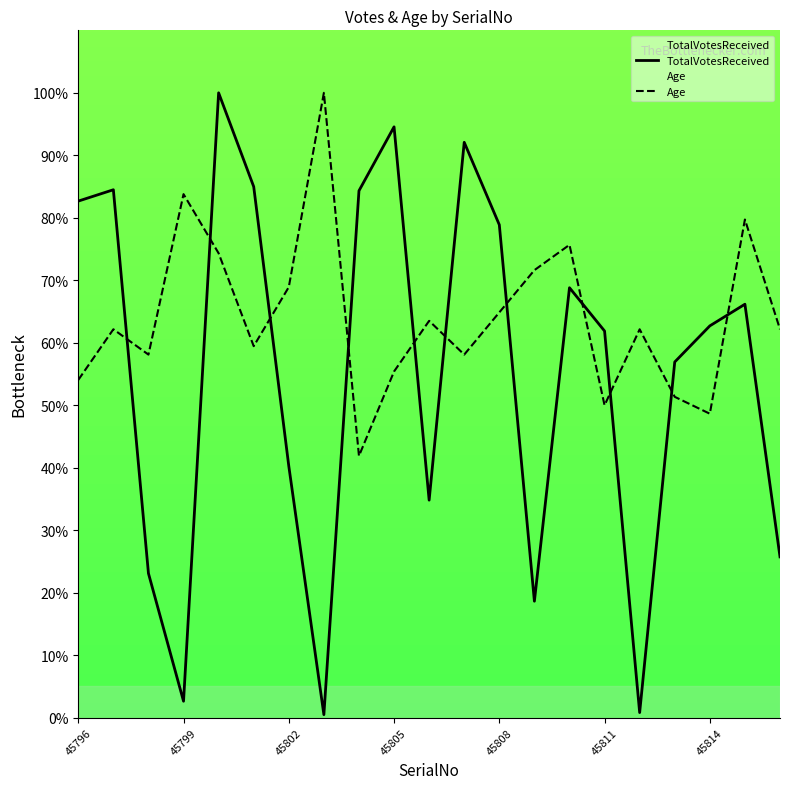

Rank the series by their maximum value, from highest to lowest.

TotalVotesReceived, Age